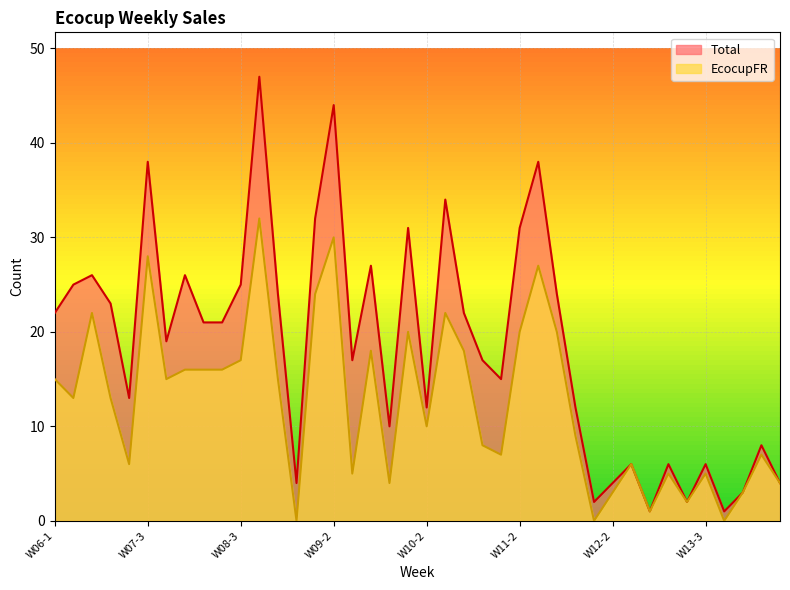

Reading left to right, what are all the values shown in this chart?

Total: W06-1=22	W06-2=25	W06-3=26	W07-1=23	W07-2=13	W07-3=38	W07-4=19	W07-5=26	W08-1=21	W08-2=21	W08-3=25	W08-4=47	W08-5=24	W08-6=4	W09-1=32	W09-2=44	W09-3=17	W09-4=27	W09-5=10	W10-1=31	W10-2=12	W10-3=34	W10-4=22	W10-5=17	W11-1=15	W11-2=31	W11-3=38	W11-4=24	W11-5=12	W12-1=2	W12-2=4	W12-3=6	W12-4=1	W13-1=6	W13-2=2	W13-3=6	W14-1=1	W14-2=3	W15-1=8	W15-2=4
EcocupFR: W06-1=15	W06-2=13	W06-3=22	W07-1=13	W07-2=6	W07-3=28	W07-4=15	W07-5=16	W08-1=16	W08-2=16	W08-3=17	W08-4=32	W08-5=15	W08-6=0	W09-1=24	W09-2=30	W09-3=5	W09-4=18	W09-5=4	W10-1=20	W10-2=10	W10-3=22	W10-4=18	W10-5=8	W11-1=7	W11-2=20	W11-3=27	W11-4=20	W11-5=9	W12-1=0	W12-2=3	W12-3=6	W12-4=1	W13-1=5	W13-2=2	W13-3=5	W14-1=0	W14-2=3	W15-1=7	W15-2=4